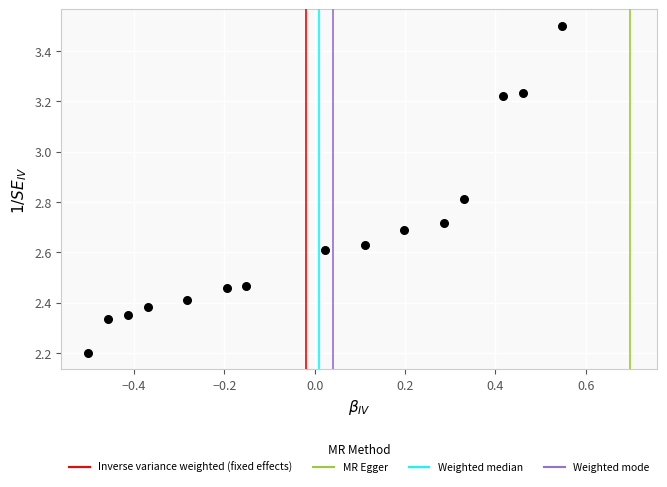

What is the range of X values (max minus min)?

1.0